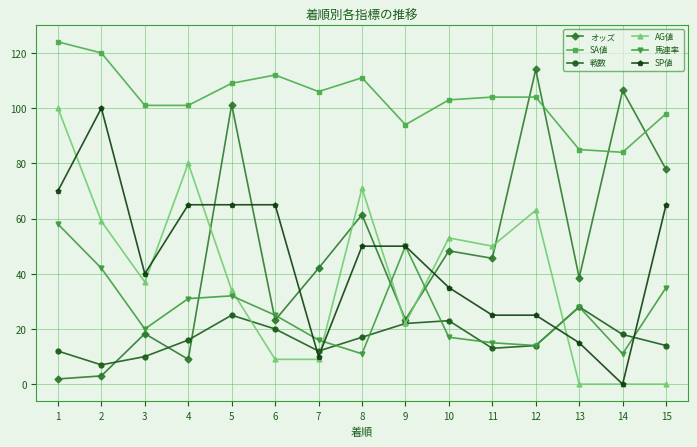

What is the maximum value for SA値?

124.0